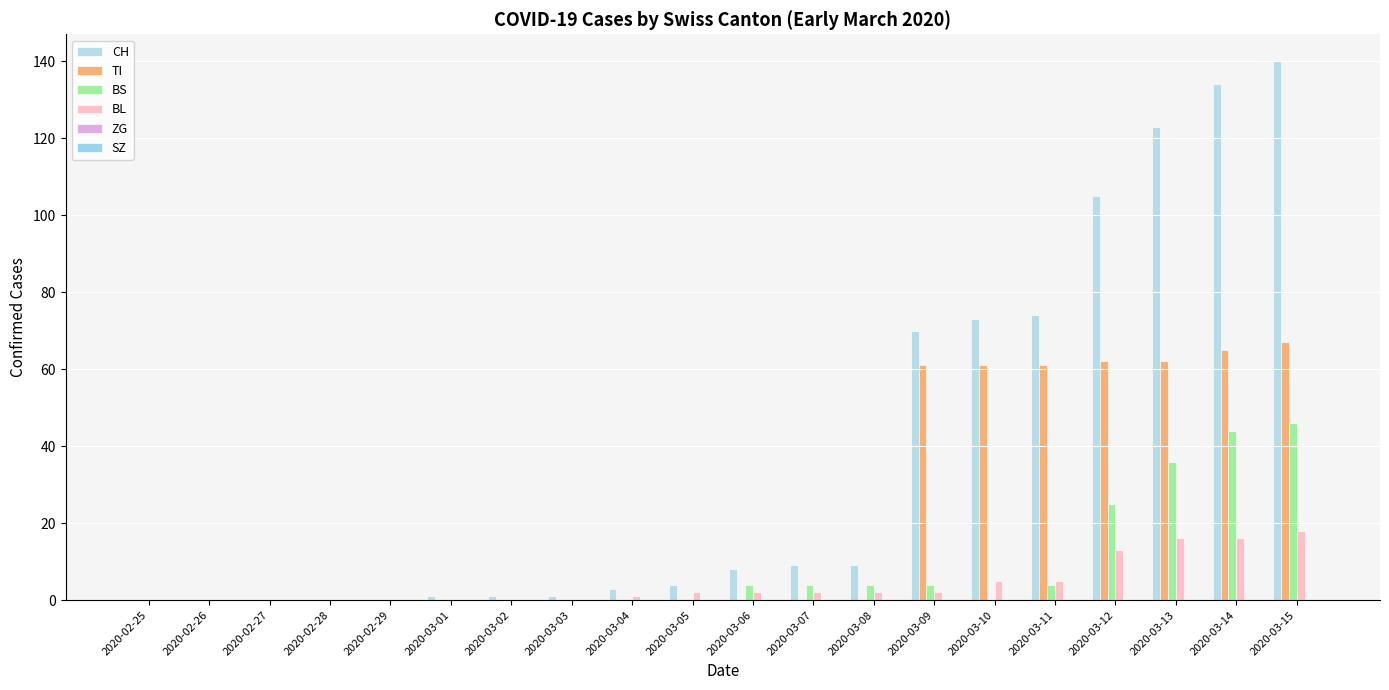

Does the chart contain stacked bars?

No